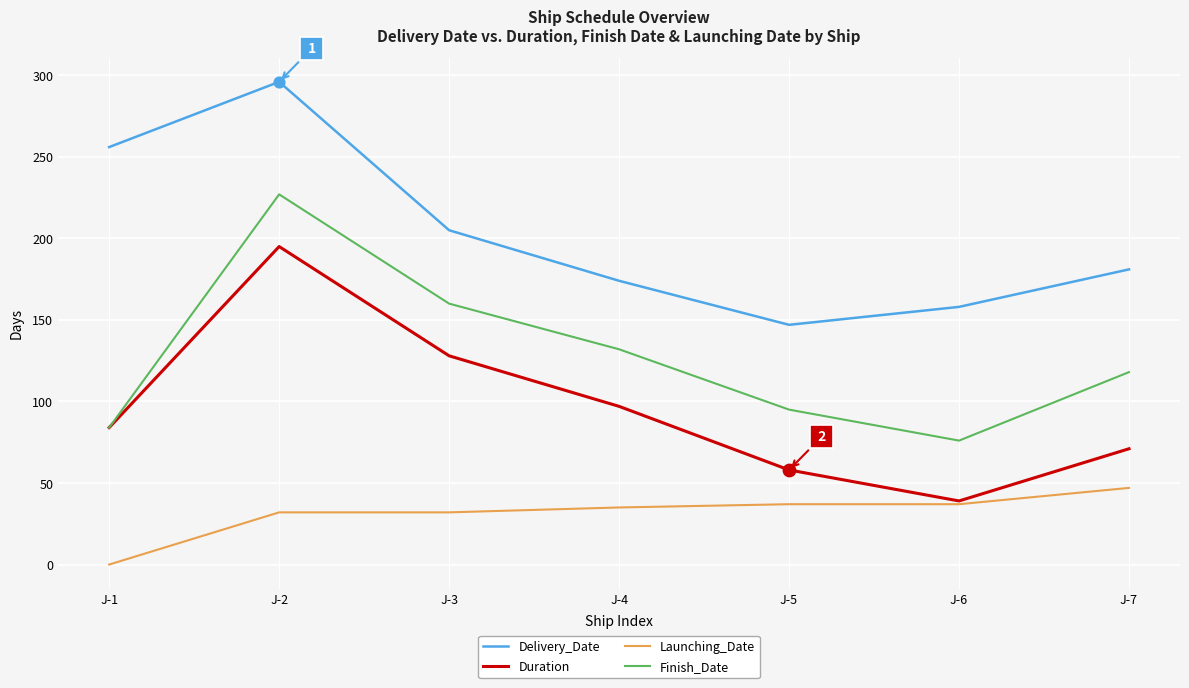

At which category is the sum across all series the highest?

J-2